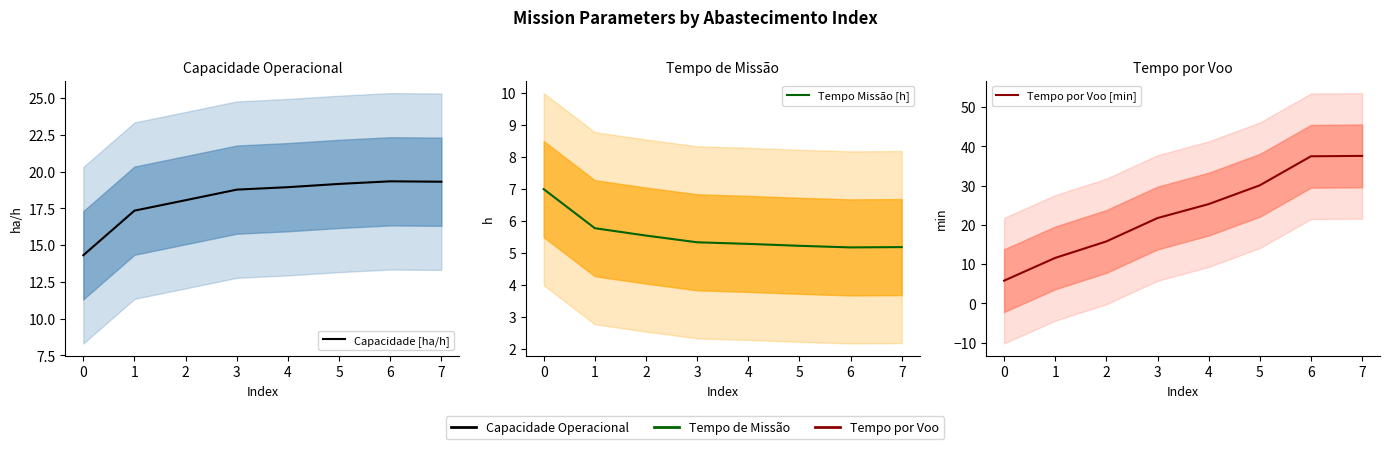

What is the difference between the maximum and minimum values in the Capacidade [ha/h] series?

5.0